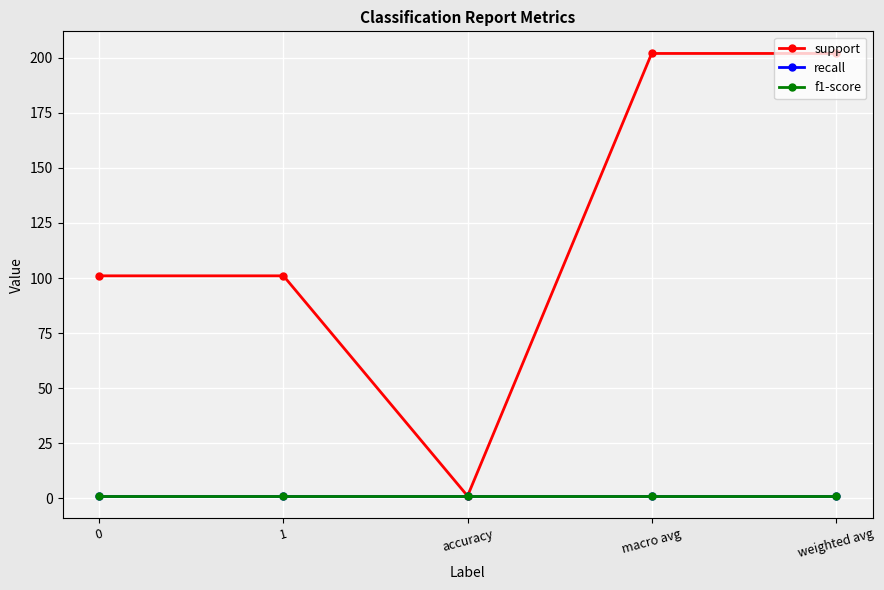

Does the chart have visible grid lines?

Yes